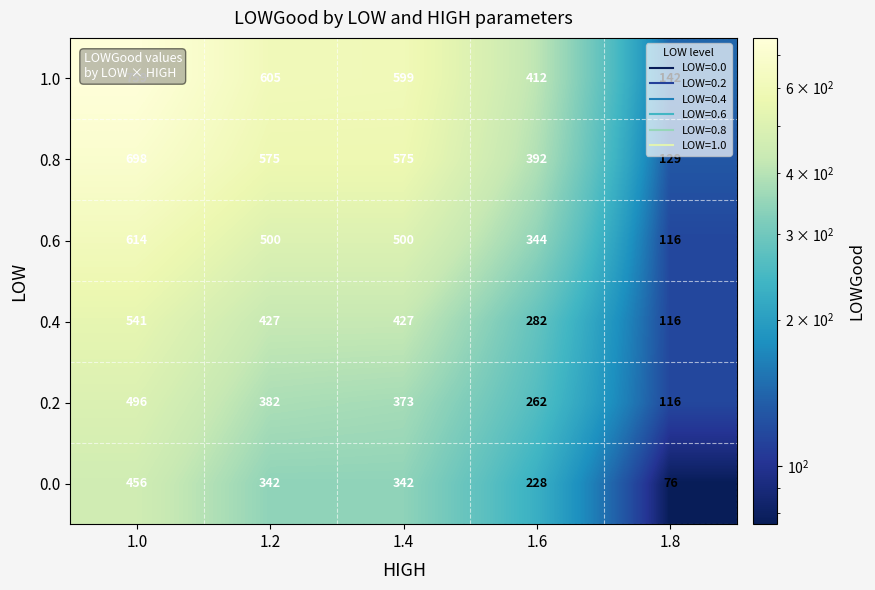

Between 1.0 and 1.4, which series saw the biggest shift?

1.0